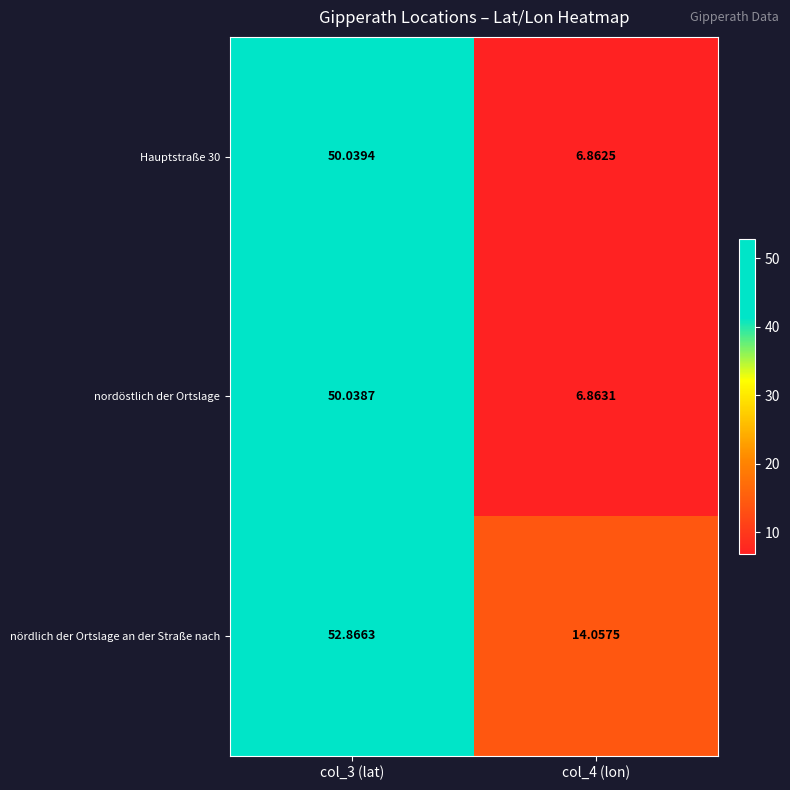

How many distinct data groups are displayed?

3